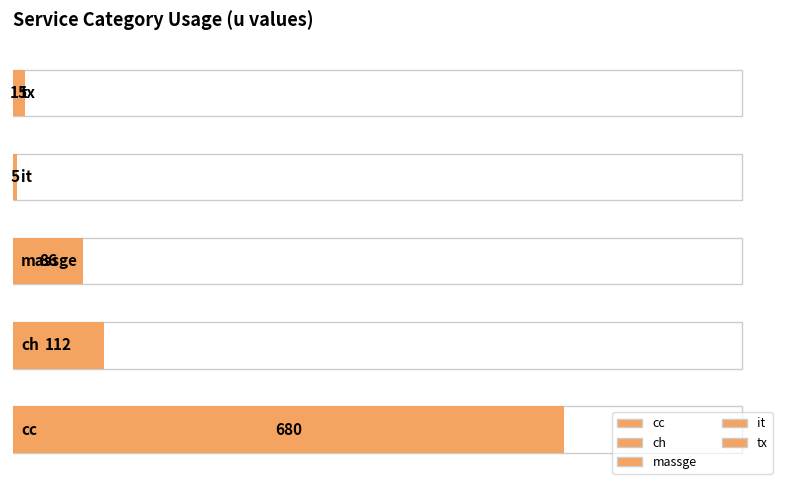

Which has a higher value, ch or it?

ch